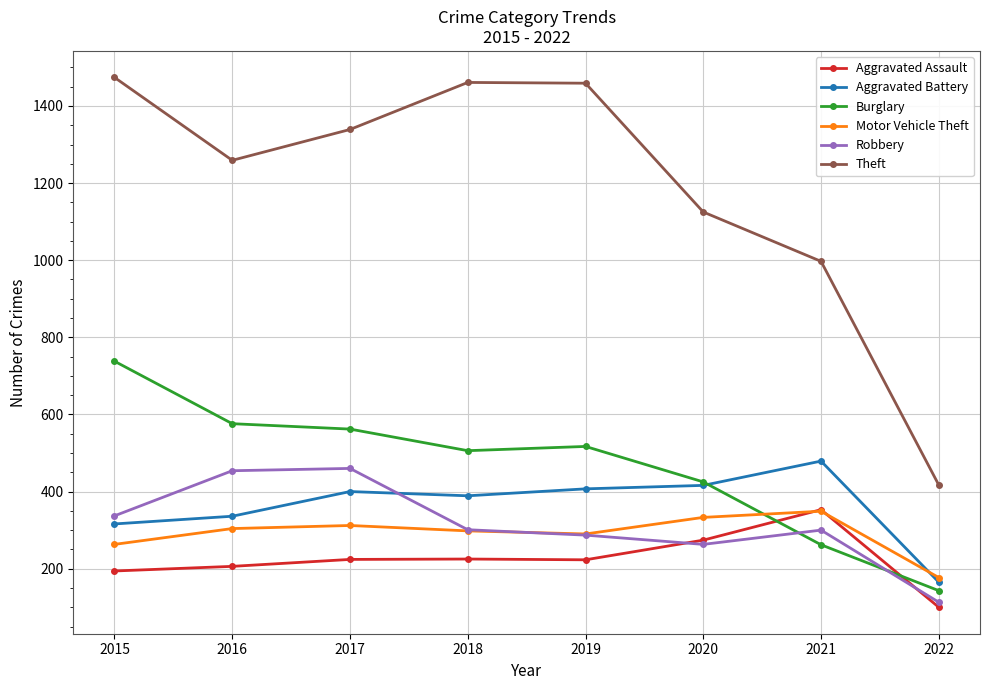

How many interior local peaks does the Robbery series have?

2